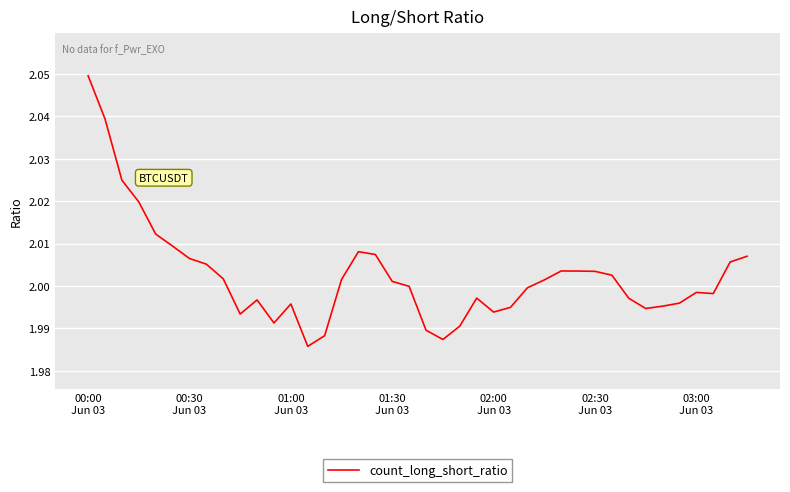

How many lines are shown in the chart?

1